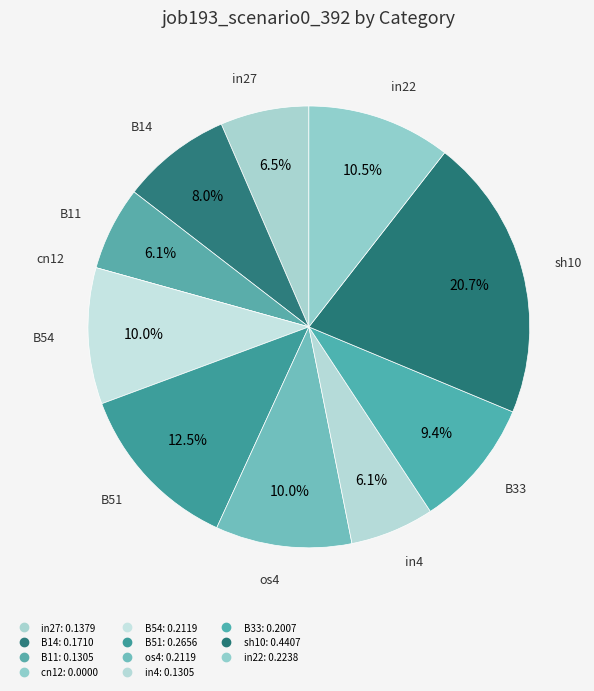

To the nearest percent, what is the difference between the B54 and cn12 slice percentages?

10%